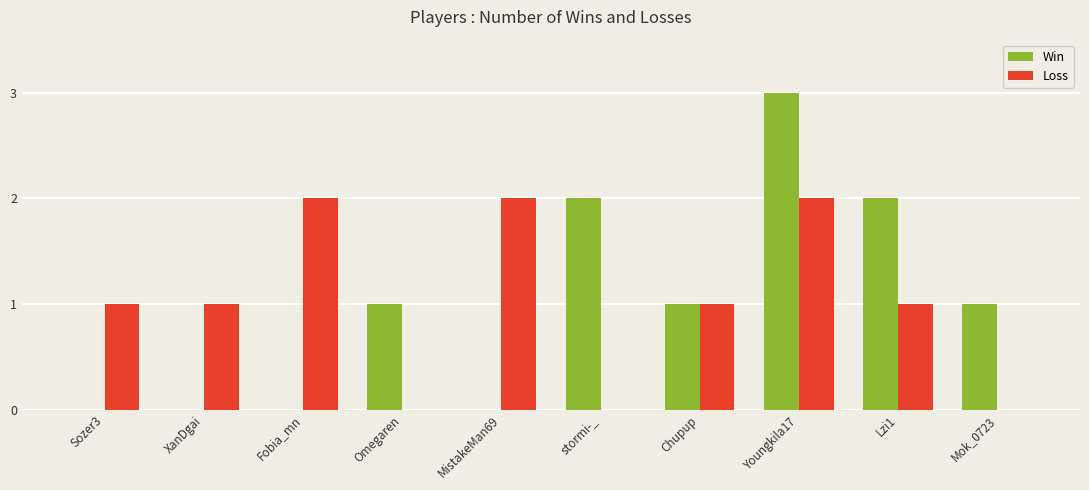

At which category is the sum across all series the highest?

Youngkila17